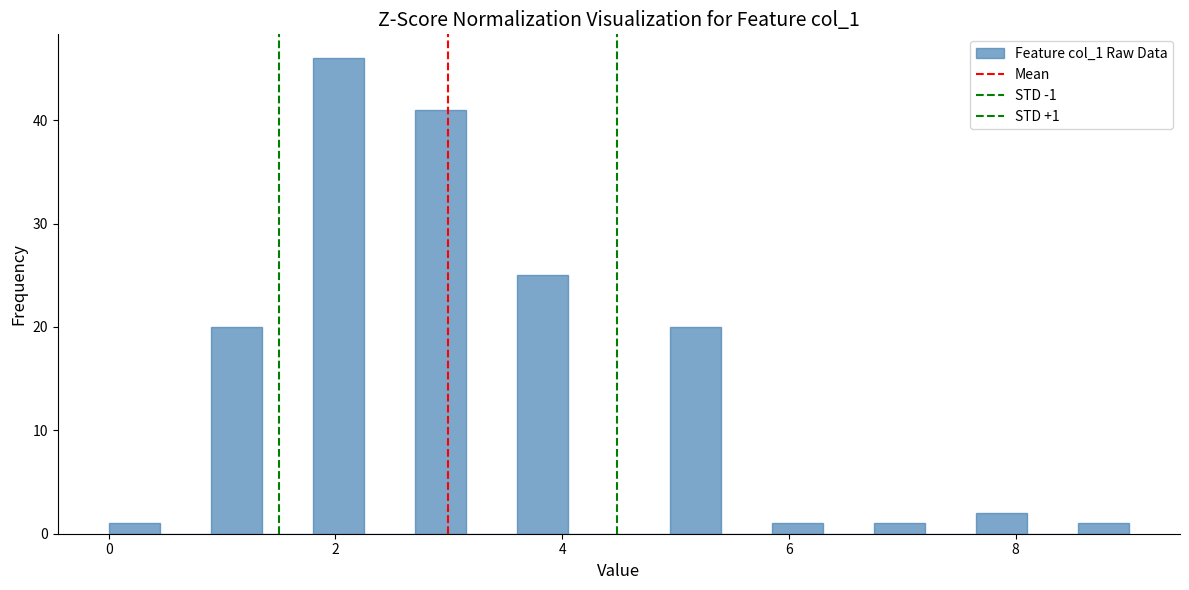

Around what value on the x-axis is the tallest bar? Give the approximate position of its centre, as read against the axis.

2.0